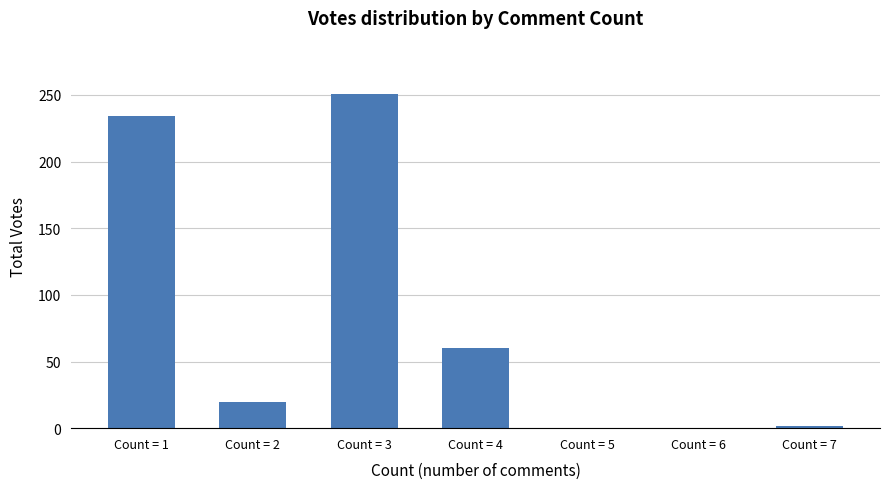

What is the change in value from Count = 3 to Count = 4?

-191